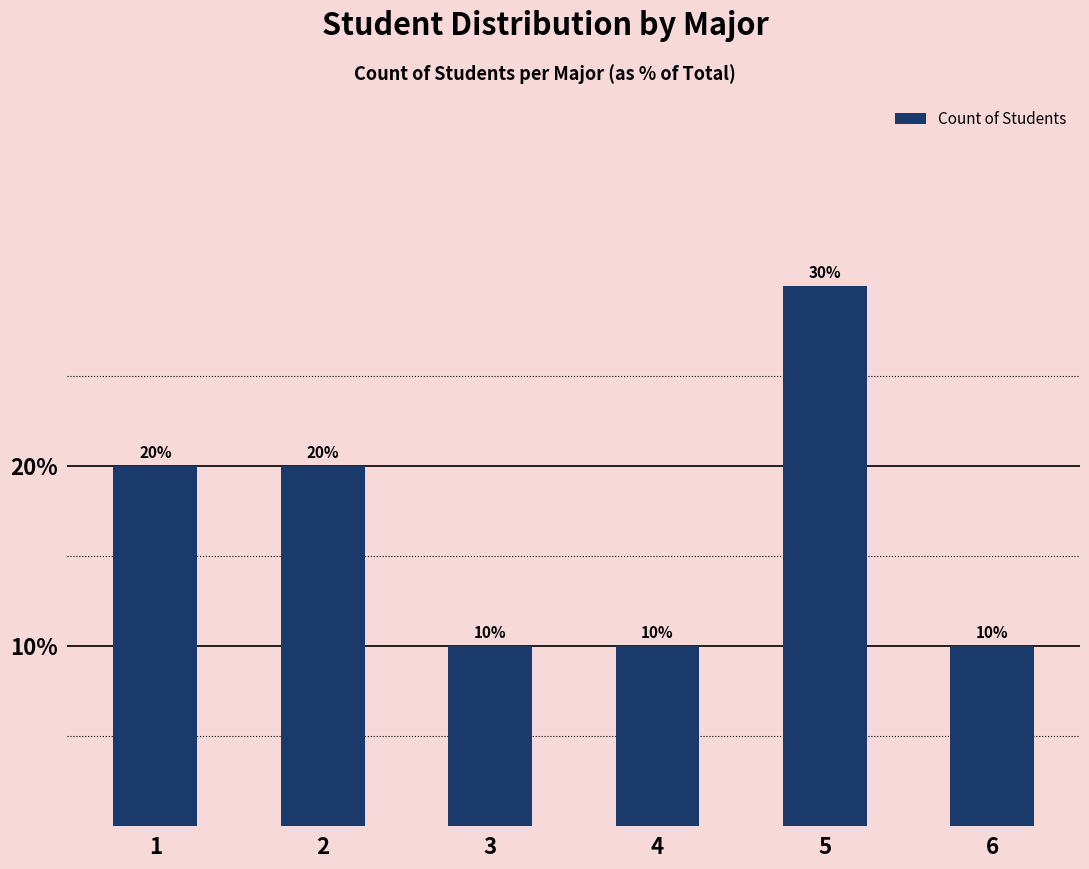

Is it true that the value at 4 is 16?

False